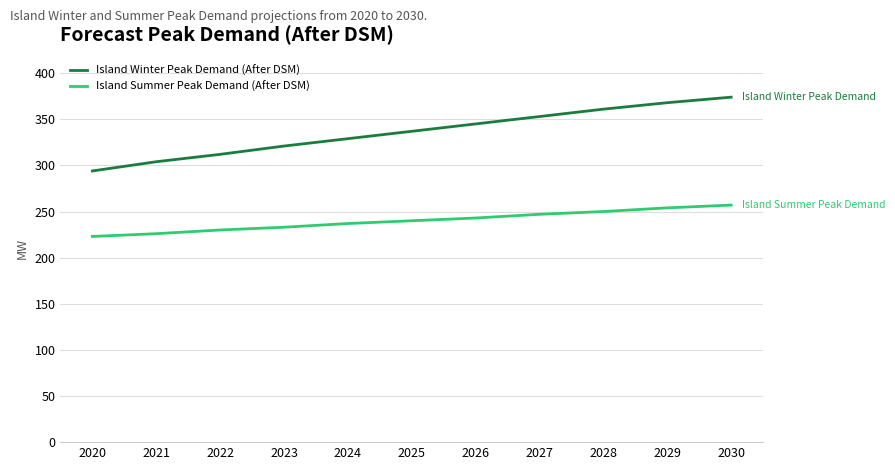

How many lines are shown in the chart?

2